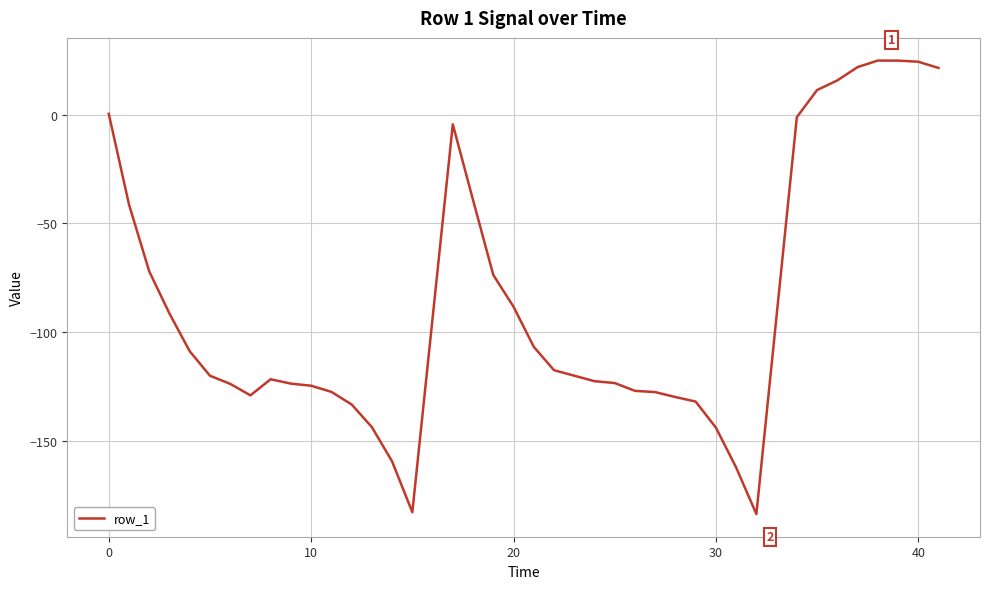

Does the chart have visible grid lines?

Yes